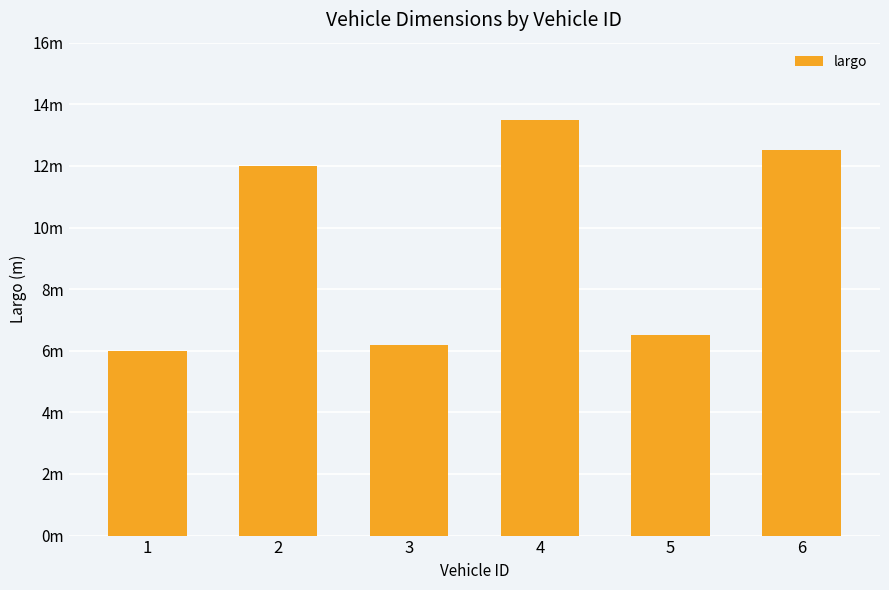

Does the chart contain any negative values?

No